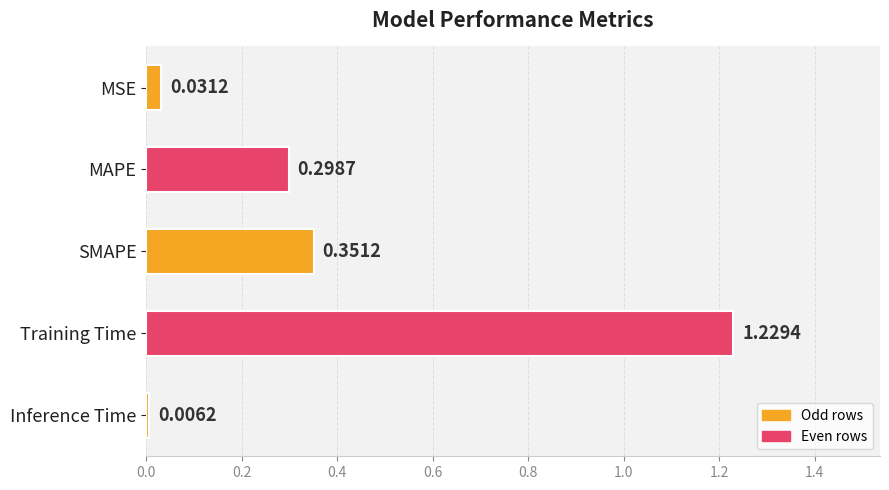

What is the label of the 2nd bar from the bottom?

Training Time